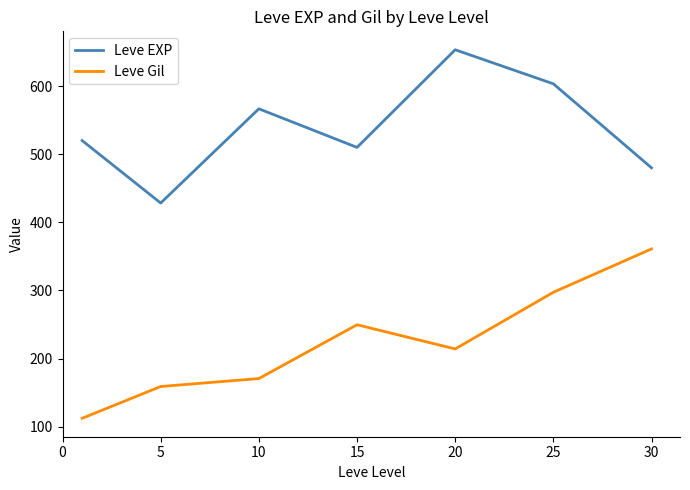

List the series in order of their overall mean, lowest first.

Leve Gil, Leve EXP